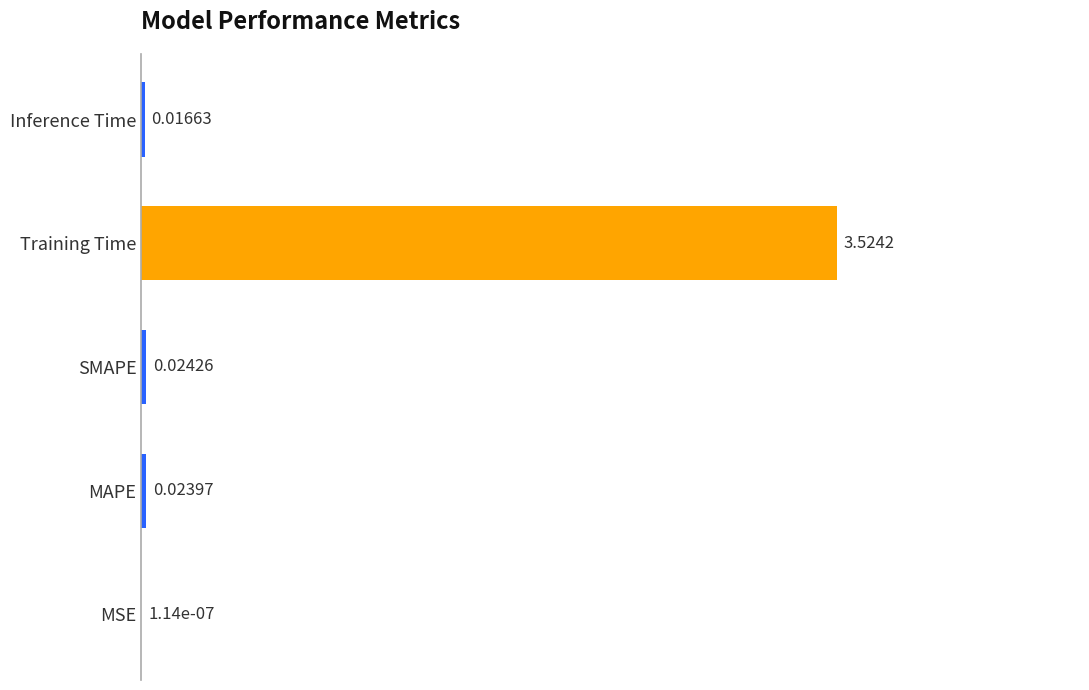

Which category has the highest value across all series?

Training Time